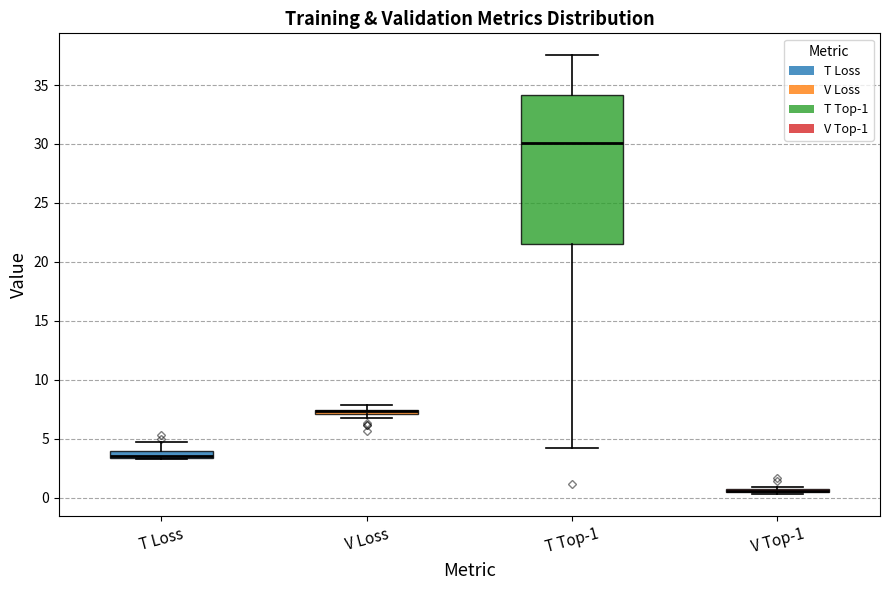

Which box is the tallest, from its lower edge to its upper edge?

T Top-1